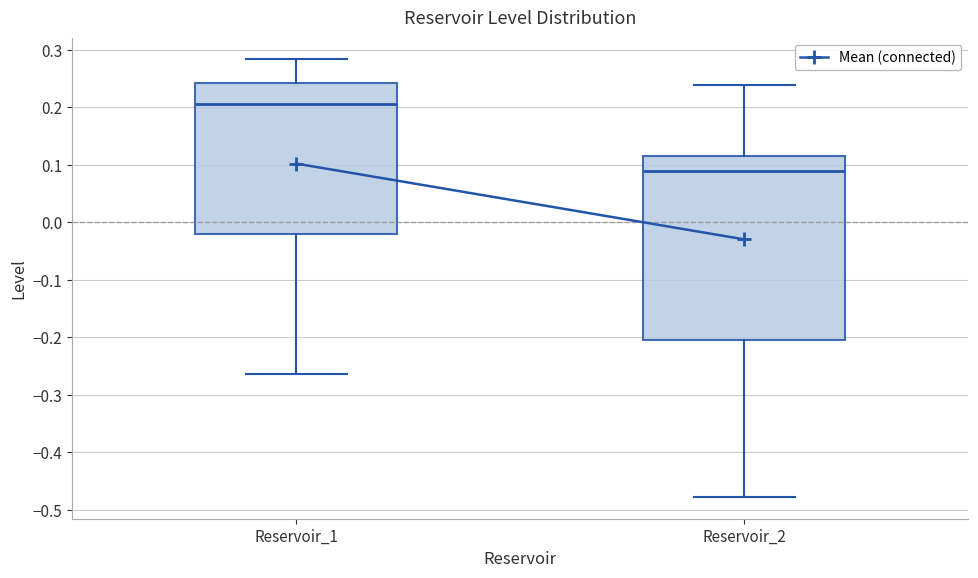

Comparing the boxes themselves (not the whiskers), which one is the tallest?

Reservoir_2